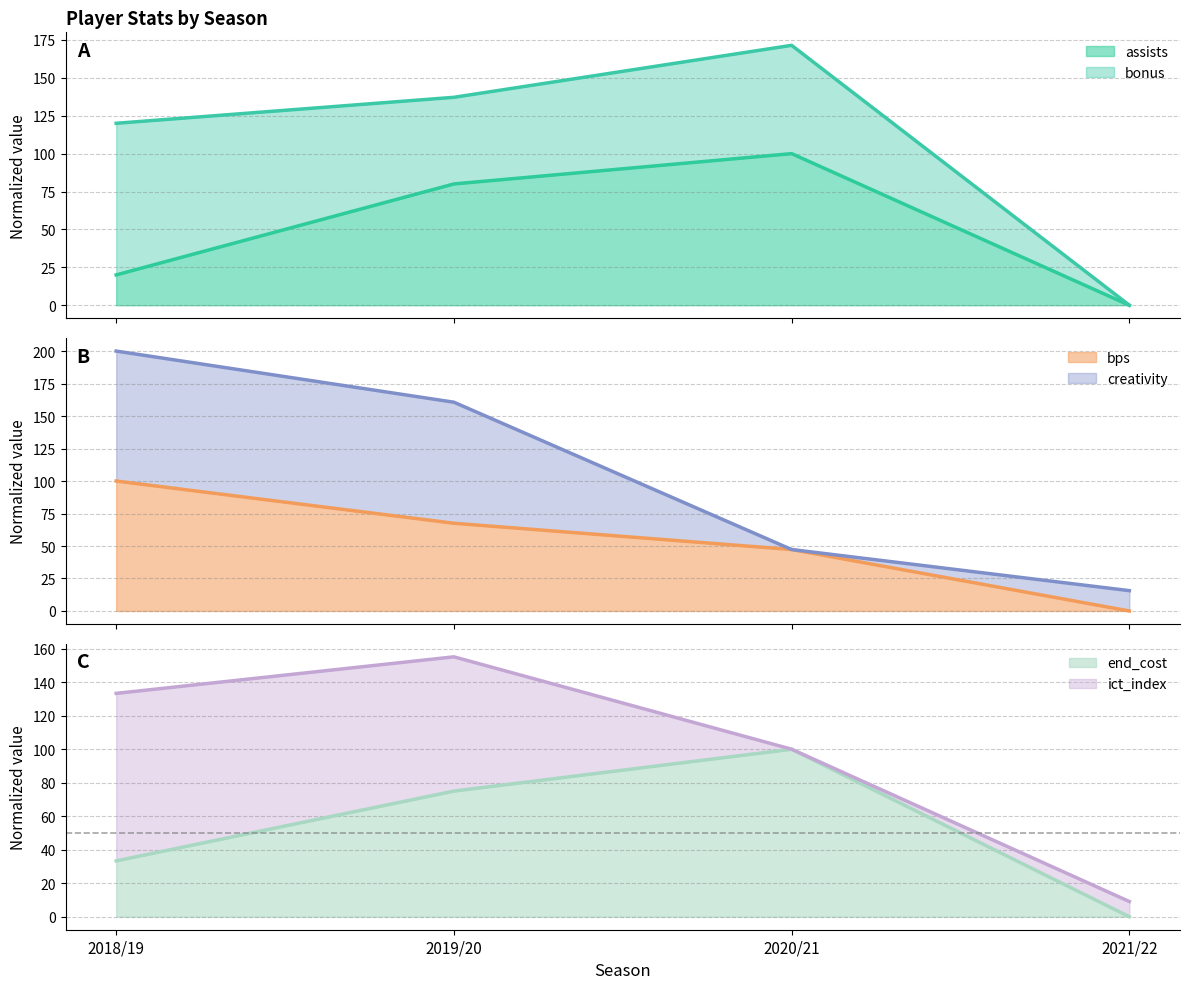

Rank the categories by end_cost value from lowest to highest.

2021/22, 2018/19, 2019/20, 2020/21